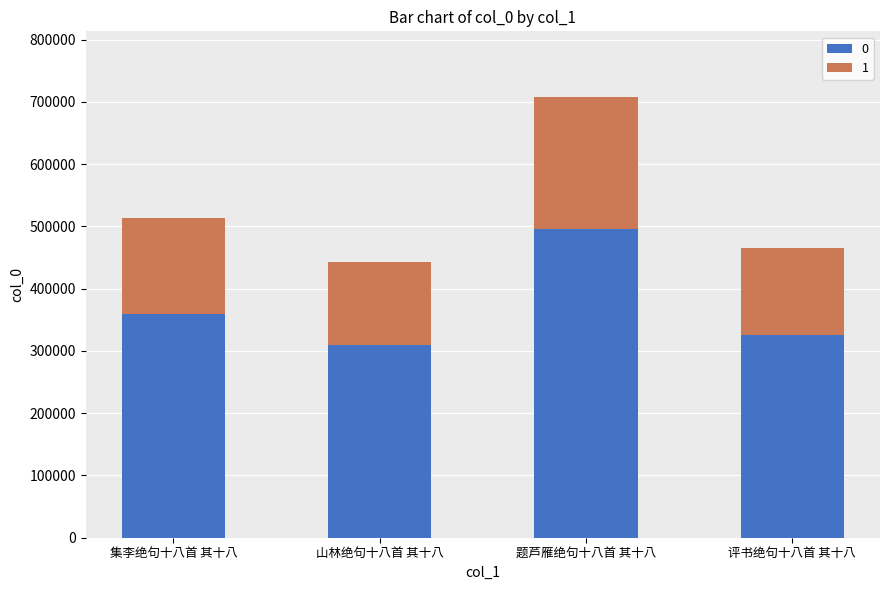

What is the difference between the maximum and minimum values in the 0 series?

185407.6